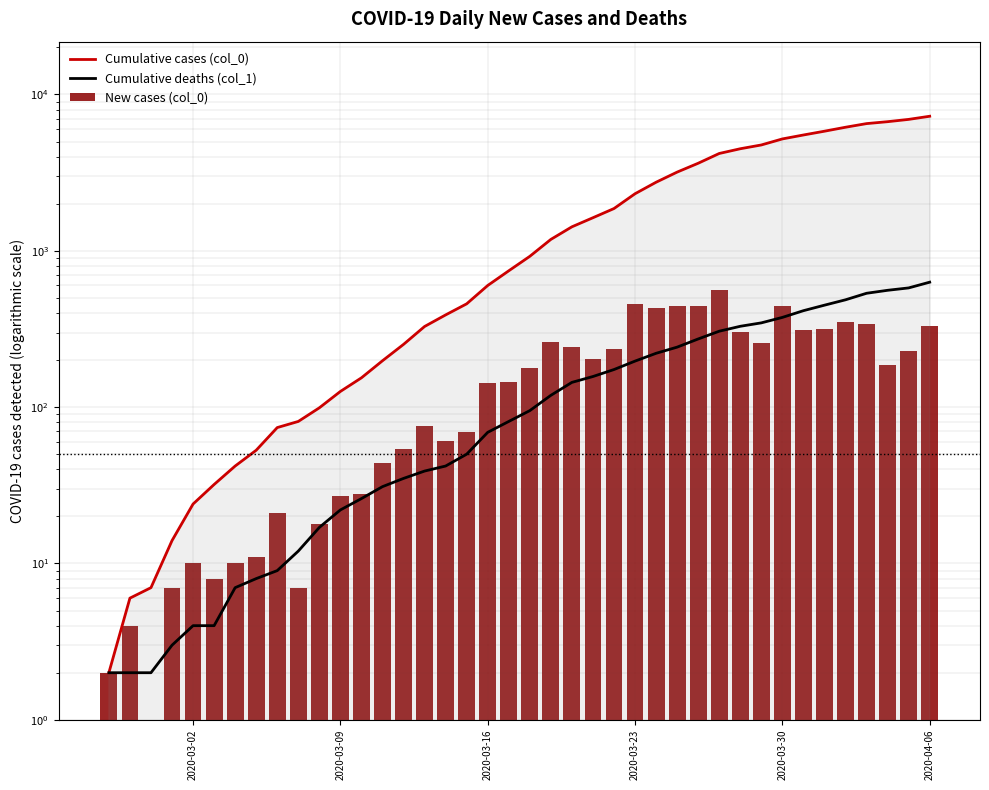

Which series has the largest total across all categories?

Cumulative cases (col_0)